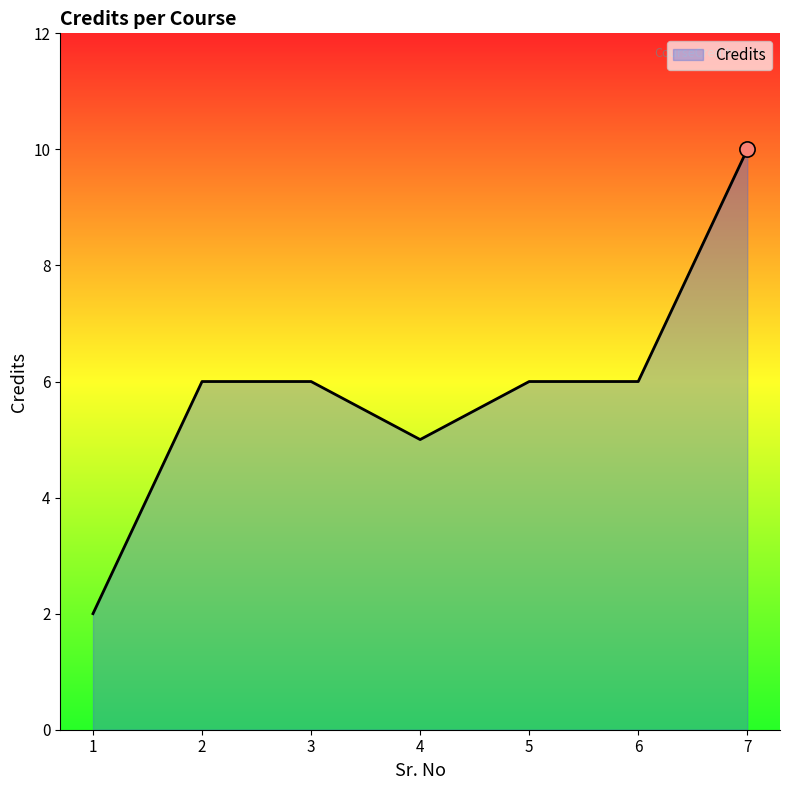

Approximately how many times larger is the value at 2 compared to 4?

1.2